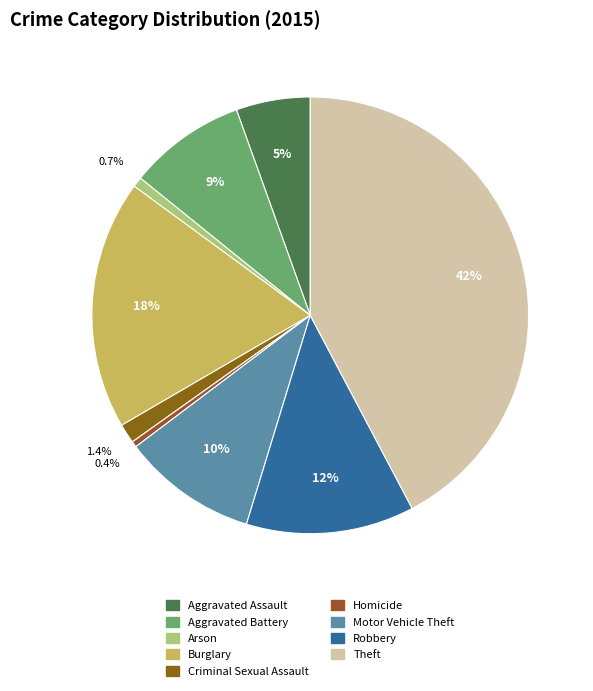

Which has a higher value, Aggravated Assault or Theft?

Theft